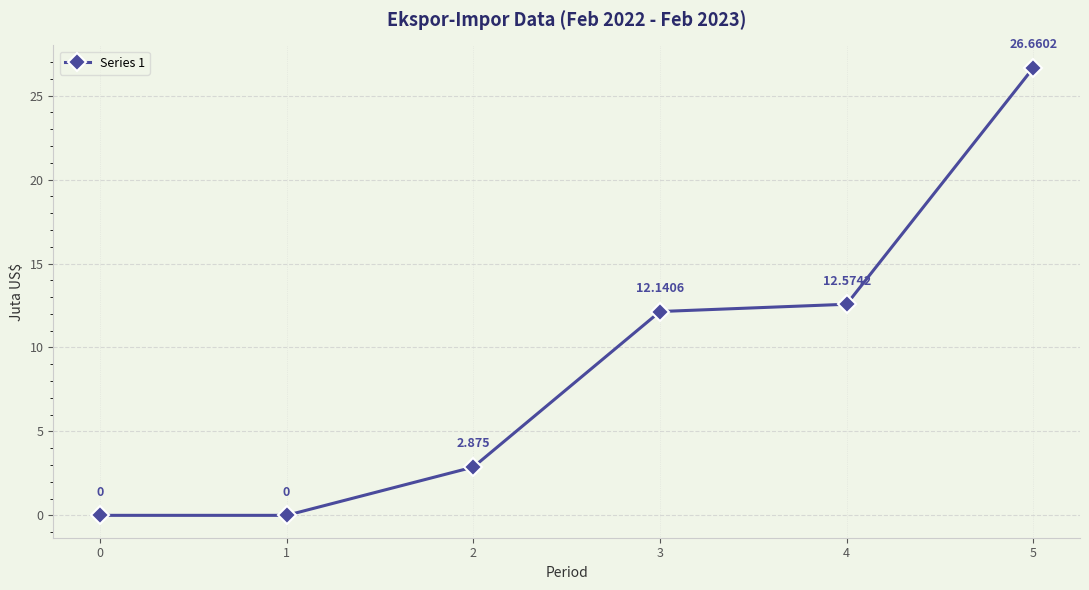

List the labels in order of value, smallest first.

0, 1, 2, 3, 4, 5